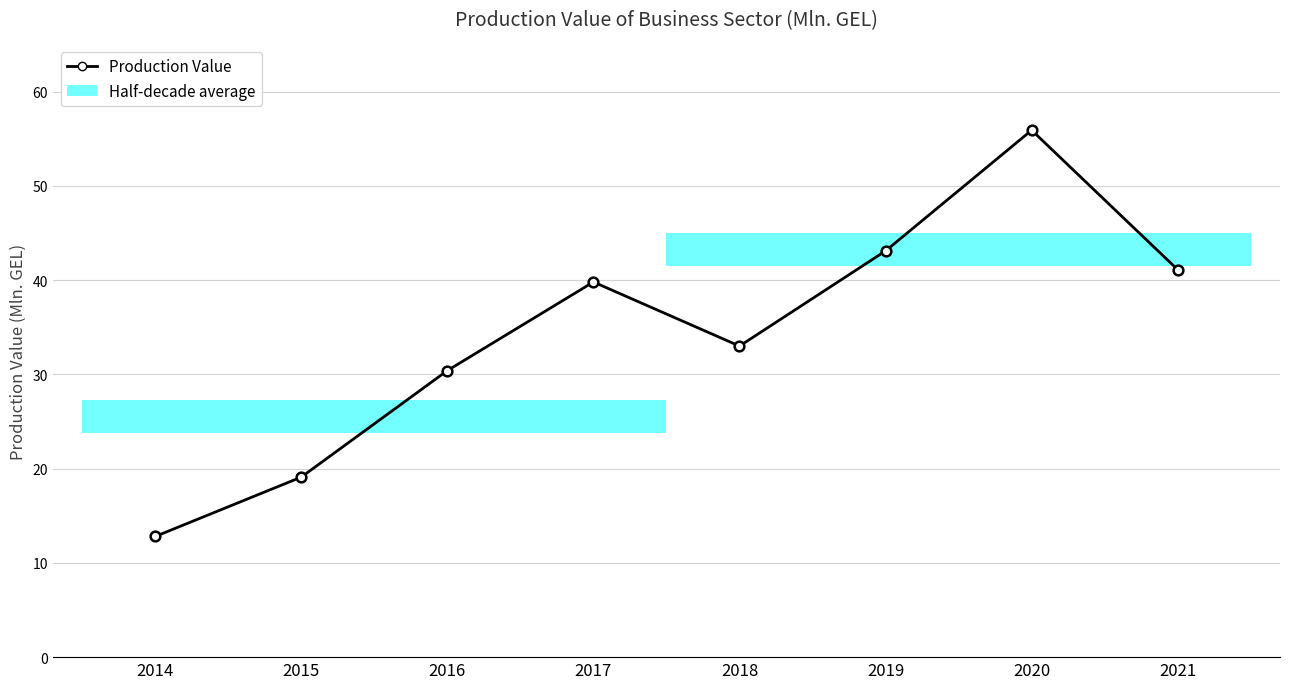

Which has a higher value, 2014 or 2017?

2017